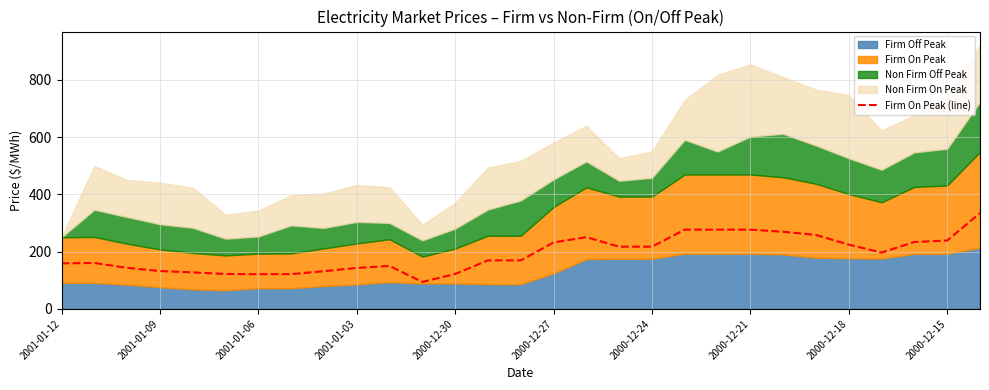

Is it true that Firm On Peak (line) equals 206.1 at 2000-12-30?

False